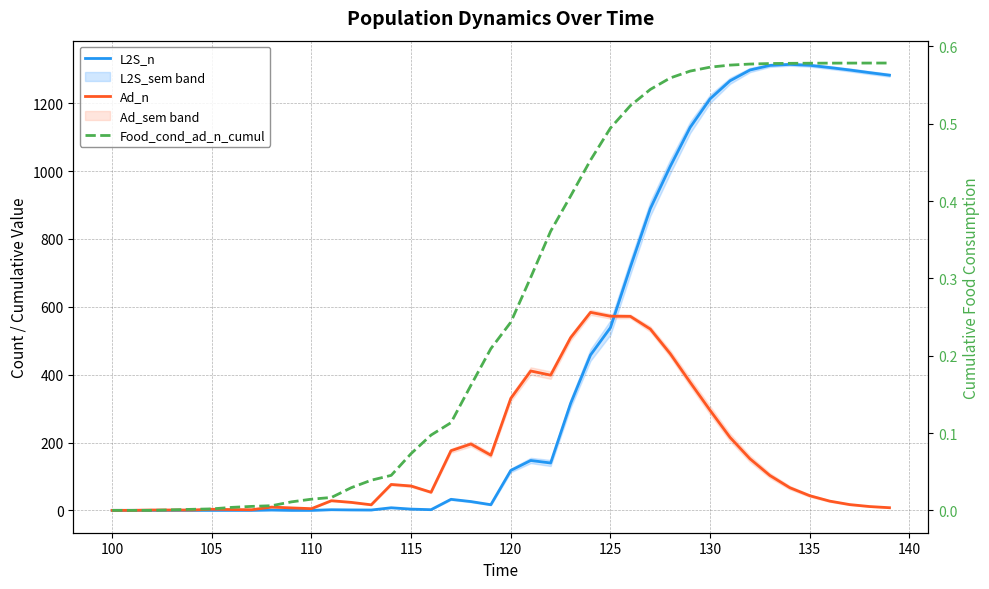

How many interior local valleys does the Ad_n series have?

6